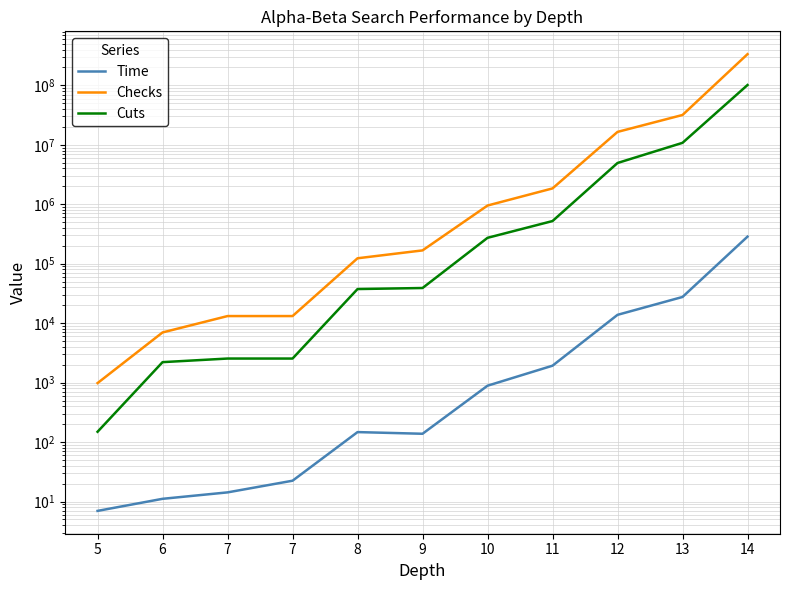

True or false: Cuts has more than 2 interior local peaks.

False